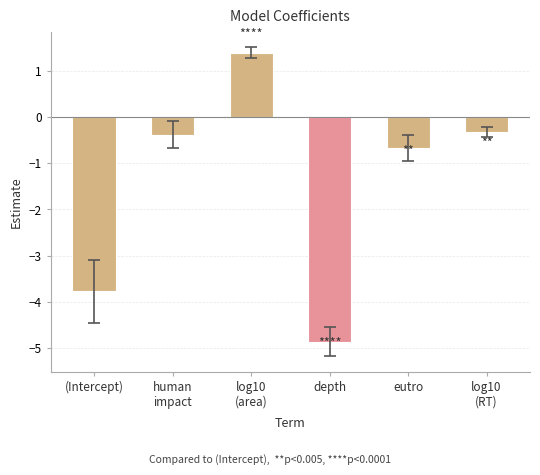

The value at (Intercept) is -3.8. True or false?

True